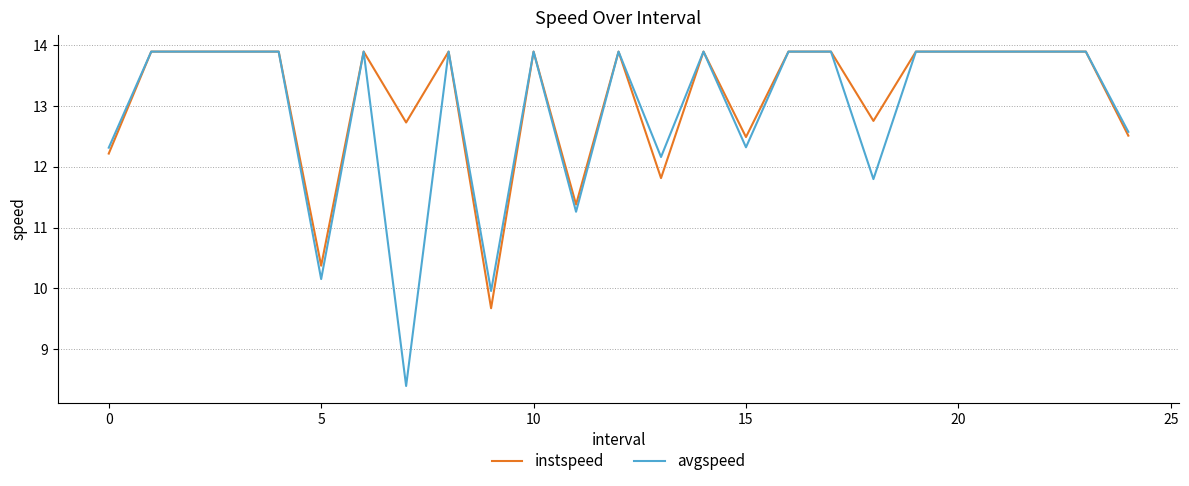

What is the maximum value shown in the chart?

13.9